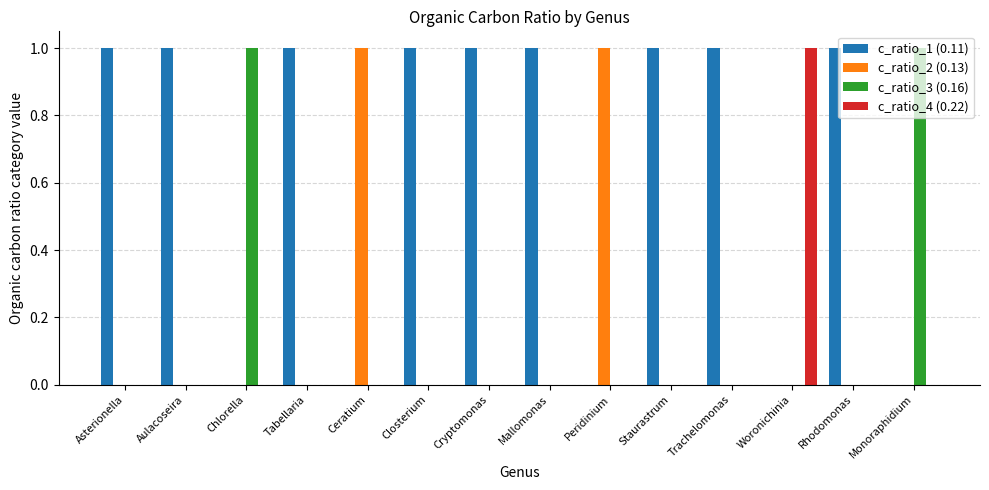

Reading left to right, what are all the values shown in this chart?

c_ratio_1 (0.11): Asterionella=1	Aulacoseira=1	Chlorella=0	Tabellaria=1	Ceratium=0	Closterium=1	Cryptomonas=1	Mallomonas=1	Peridinium=0	Staurastrum=1	Trachelomonas=1	Woronichinia=0	Rhodomonas=1	Monoraphidium=0
c_ratio_2 (0.13): Asterionella=0	Aulacoseira=0	Chlorella=0	Tabellaria=0	Ceratium=1	Closterium=0	Cryptomonas=0	Mallomonas=0	Peridinium=1	Staurastrum=0	Trachelomonas=0	Woronichinia=0	Rhodomonas=0	Monoraphidium=0
c_ratio_3 (0.16): Asterionella=0	Aulacoseira=0	Chlorella=1	Tabellaria=0	Ceratium=0	Closterium=0	Cryptomonas=0	Mallomonas=0	Peridinium=0	Staurastrum=0	Trachelomonas=0	Woronichinia=0	Rhodomonas=0	Monoraphidium=1
c_ratio_4 (0.22): Asterionella=0	Aulacoseira=0	Chlorella=0	Tabellaria=0	Ceratium=0	Closterium=0	Cryptomonas=0	Mallomonas=0	Peridinium=0	Staurastrum=0	Trachelomonas=0	Woronichinia=1	Rhodomonas=0	Monoraphidium=0